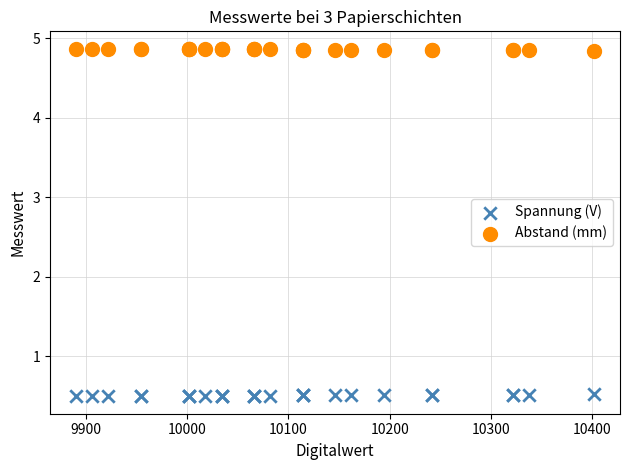

Which series contains the lowest Y value?

Spannung (V)